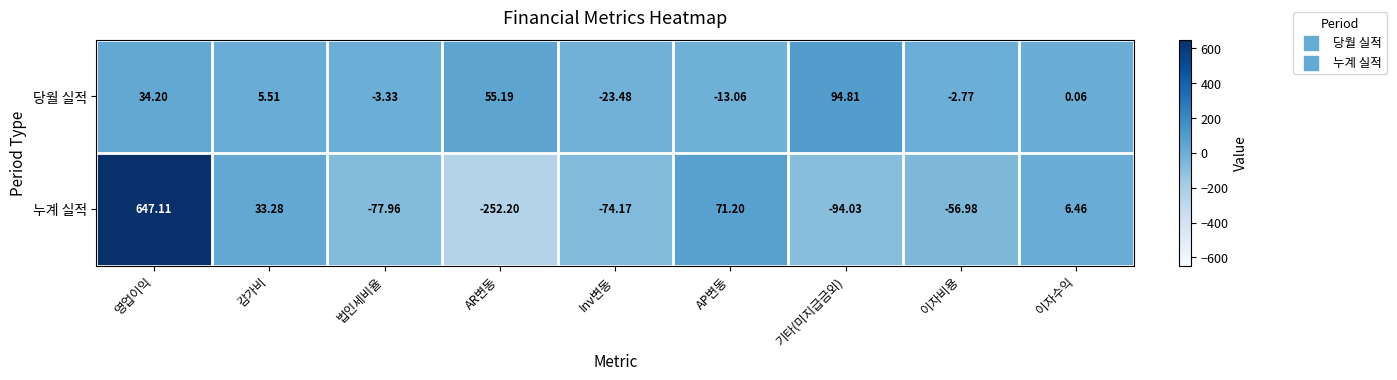

Which label corresponds to the smallest value in the chart?

AR변동